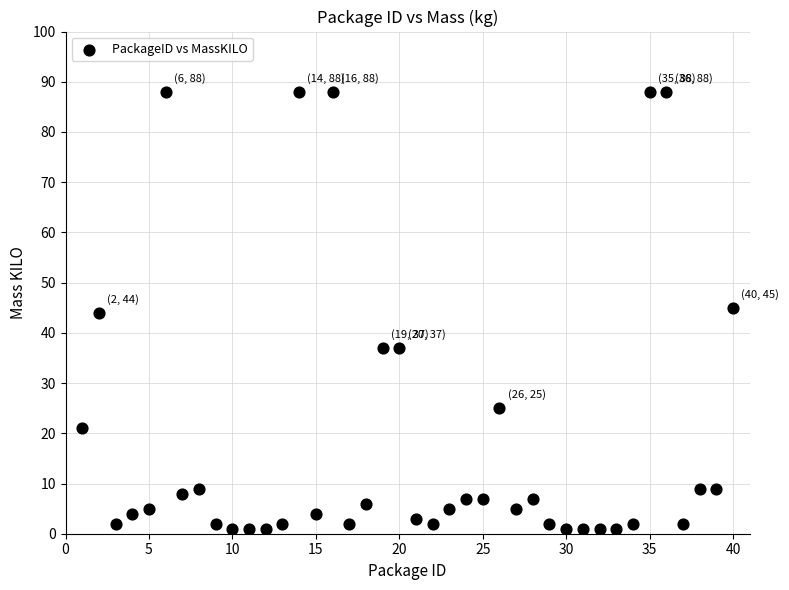

What is the range of X values (max minus min)?

39